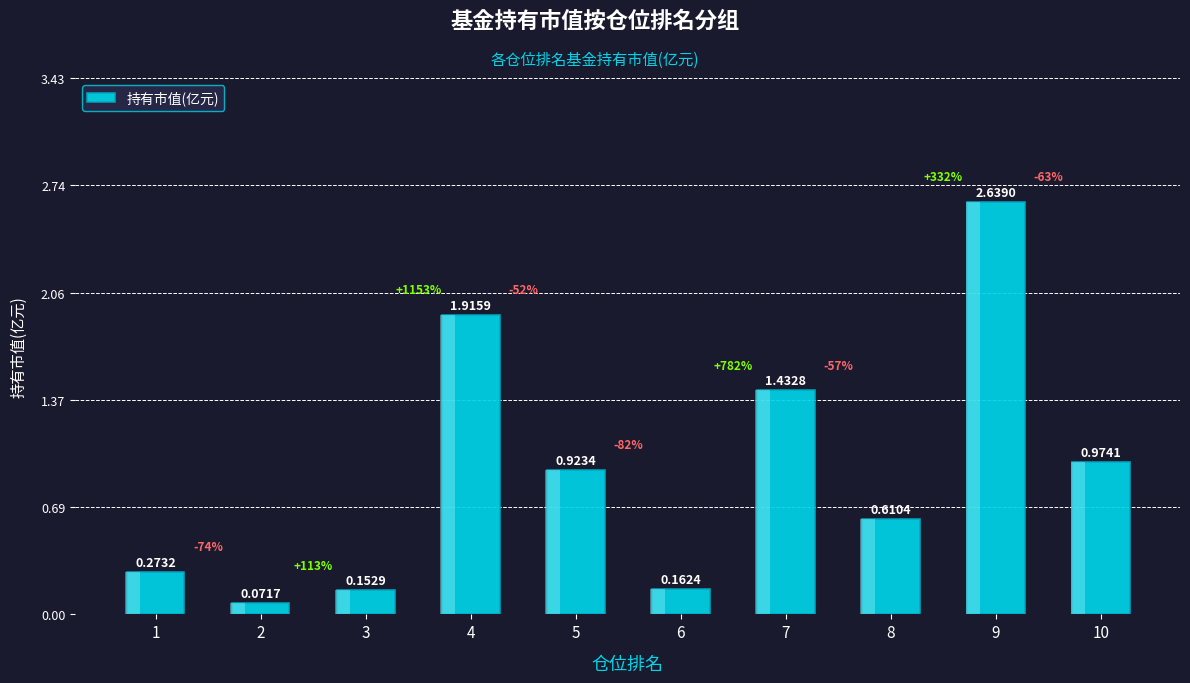

Reading left to right, extract all data points from this chart.

1=0.3	2=0.1	3=0.2	4=1.9	5=0.9	6=0.2	7=1.4	8=0.6	9=2.6	10=1.0